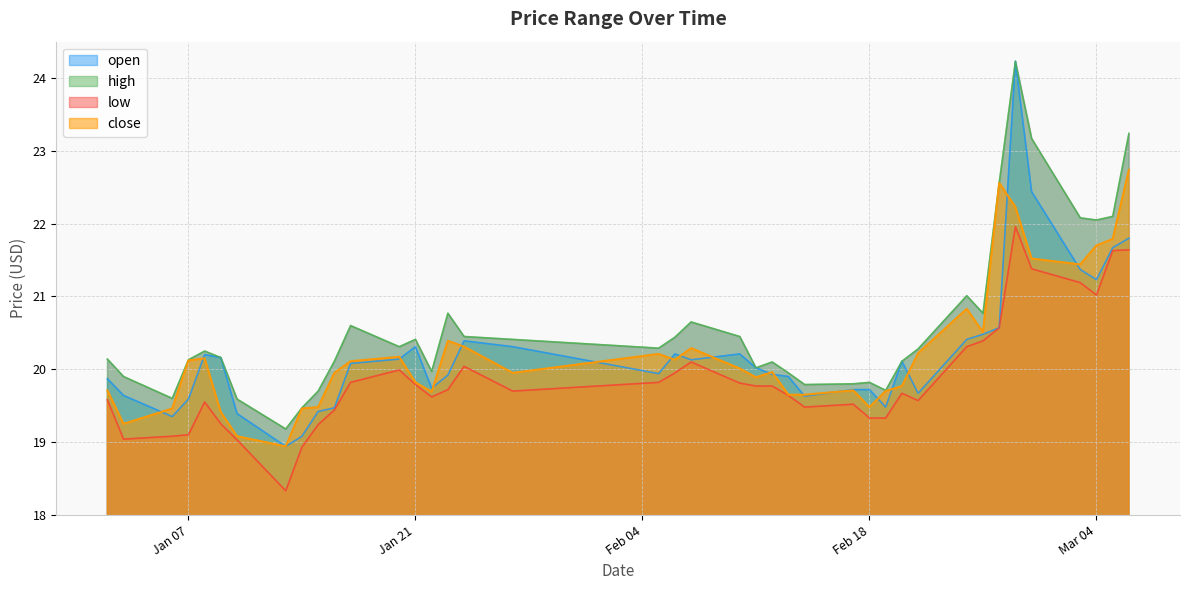

Reading left to right, extract all data points from this chart.

open: 19.9	19.6	19.4	19.6	20.2	20.2	19.4	18.9	19.1	19.4	19.5	20.1	20.1	20.3	19.7	19.9	20.4	20.3	19.9	20.2	20.1	20.2	20.0	19.9	19.9	19.6	19.7	19.7	19.5	20.1	19.7	20.4	20.5	20.6	24.2	22.4	21.4	21.2	21.7	21.8
high: 20.1	19.9	19.6	20.1	20.2	20.2	19.6	19.2	19.5	19.7	20.1	20.6	20.3	20.4	20.0	20.8	20.4	20.4	20.3	20.4	20.6	20.4	20.0	20.1	19.9	19.8	19.8	19.8	19.7	20.1	20.3	21.0	20.8	22.6	24.2	23.2	22.1	22.1	22.1	23.2
low: 19.6	19.0	19.1	19.1	19.6	19.2	19.0	18.3	18.9	19.2	19.4	19.8	20.0	19.8	19.6	19.7	20.0	19.7	19.8	19.9	20.1	19.8	19.8	19.8	19.6	19.5	19.5	19.3	19.3	19.7	19.6	20.3	20.4	20.6	22.0	21.4	21.2	21.0	21.6	21.6
close: 19.7	19.2	19.5	20.1	20.1	19.4	19.1	18.9	19.5	19.5	19.9	20.1	20.2	19.8	19.7	20.4	20.3	19.9	20.2	20.1	20.3	20.0	19.9	20.0	19.6	19.6	19.7	19.5	19.7	19.8	20.2	20.8	20.5	22.6	22.2	21.5	21.4	21.7	21.8	22.7